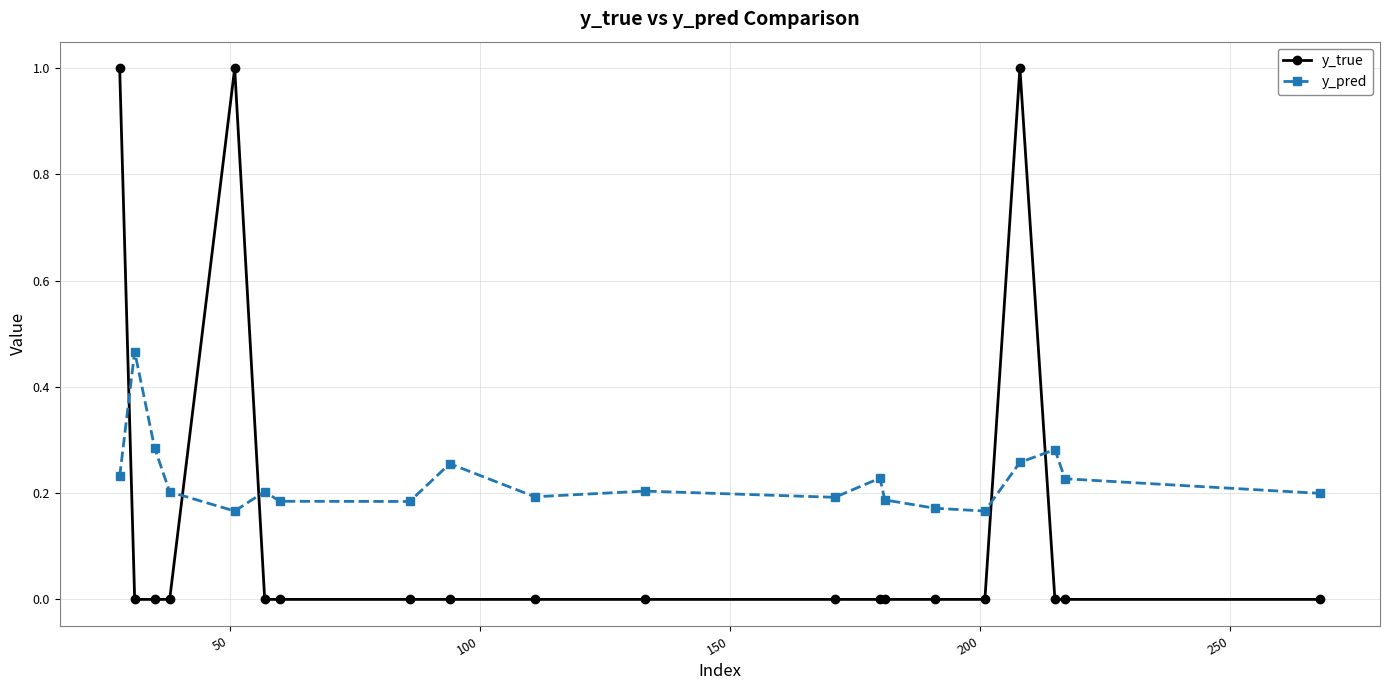

What is the sum of all y_pred values?

4.5